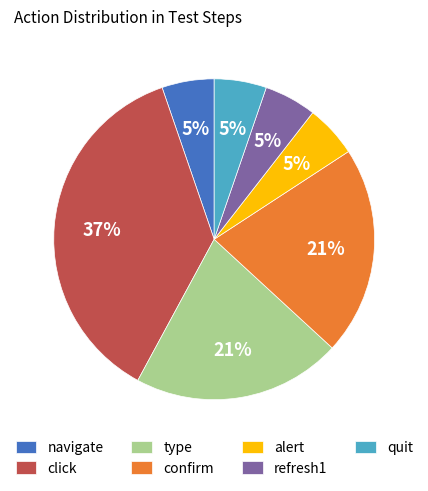

What is the largest slice in the pie chart?

click